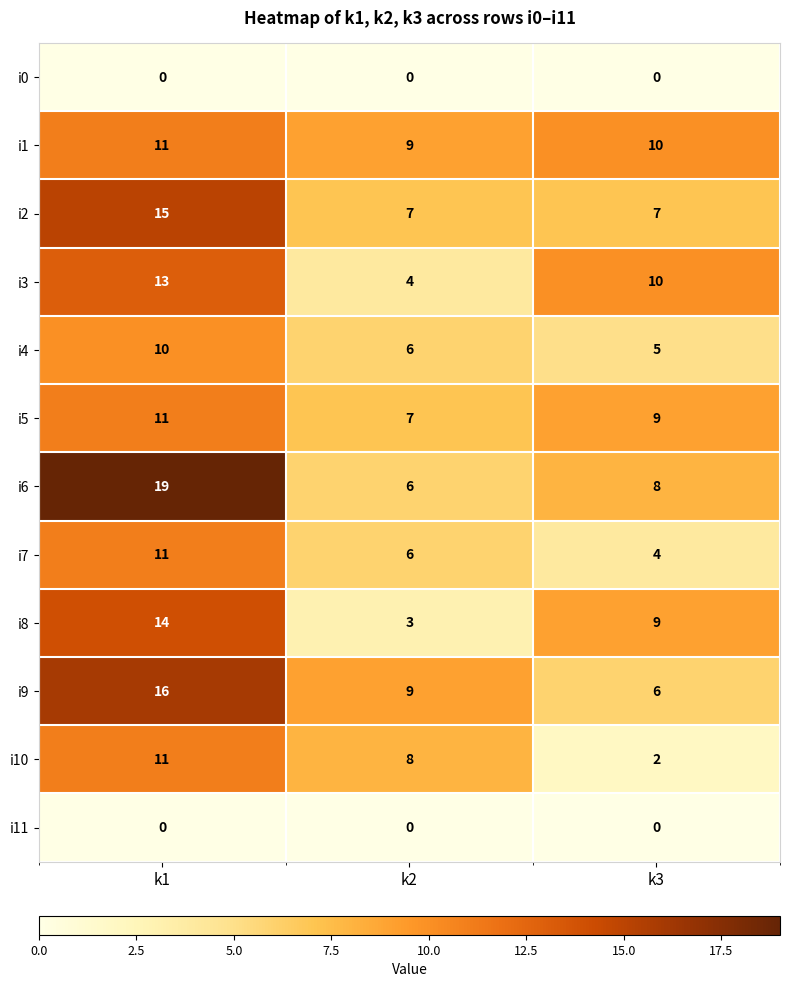

The value of i9 at k2 is 16. True or false?

False